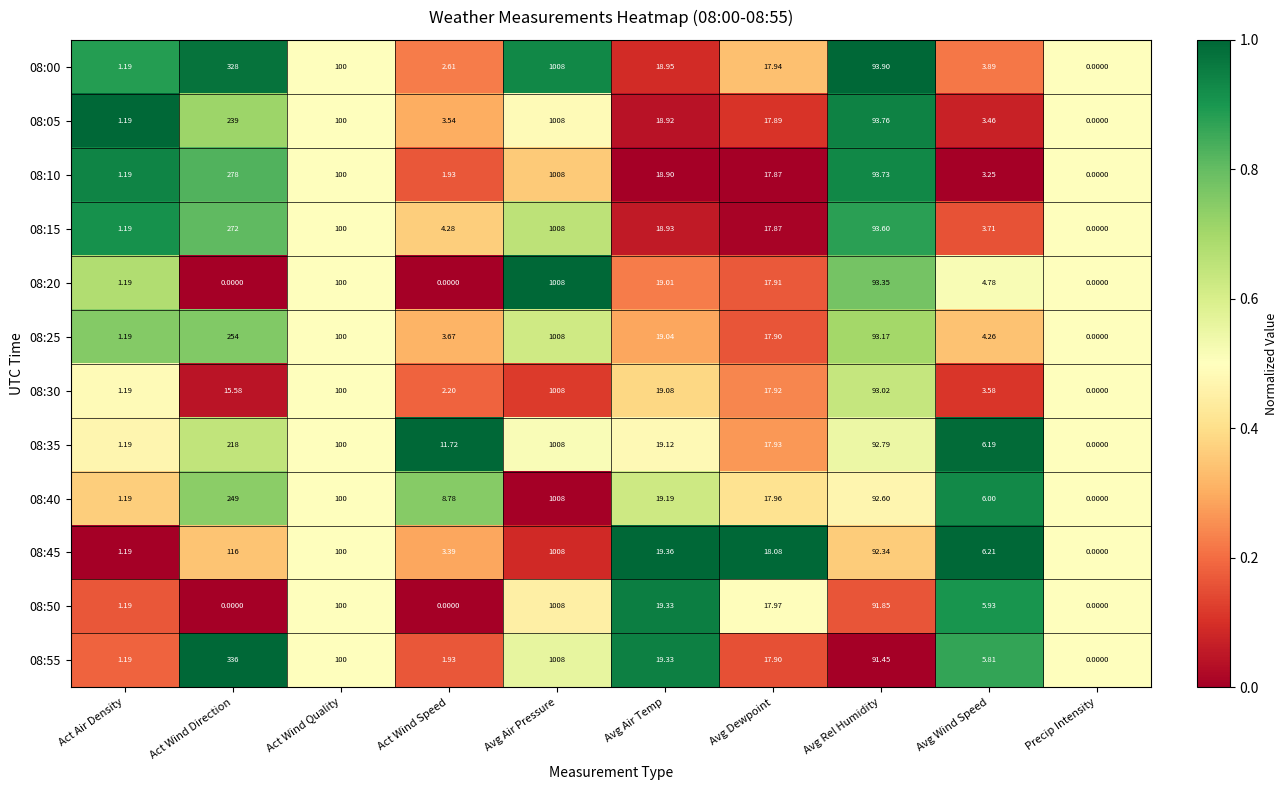

Rank the categories by 08:45 value from highest to lowest.

Avg Air Pressure, Act Wind Direction, Act Wind Quality, Avg Rel Humidity, Avg Air Temp, Avg Dewpoint, Avg Wind Speed, Act Wind Speed, Act Air Density, Precip Intensity